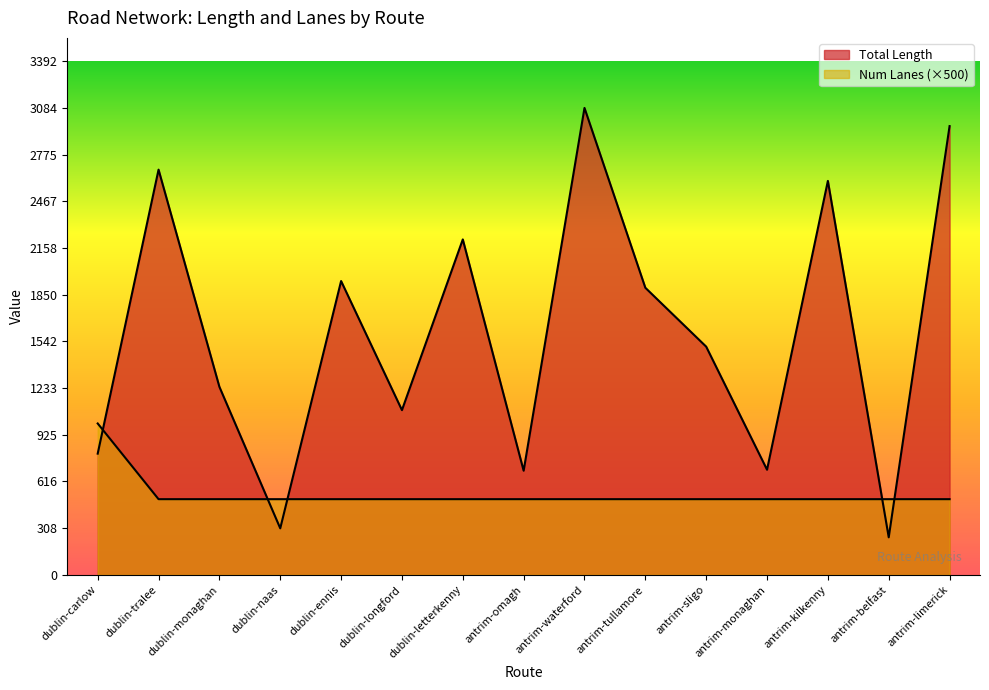

What is the label of the 12th point from the right?

dublin-naas